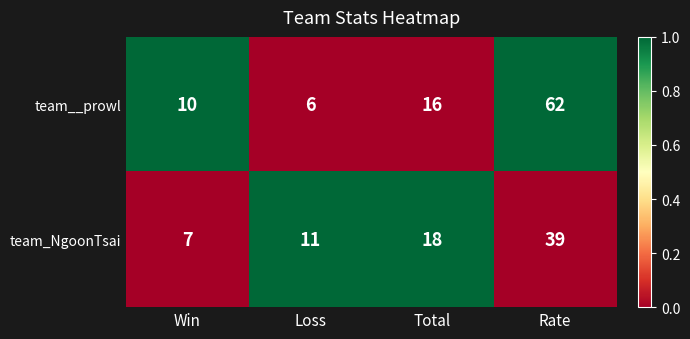

Rank the series at Rate from lowest to highest value.

team_NgoonTsai, team__prowl